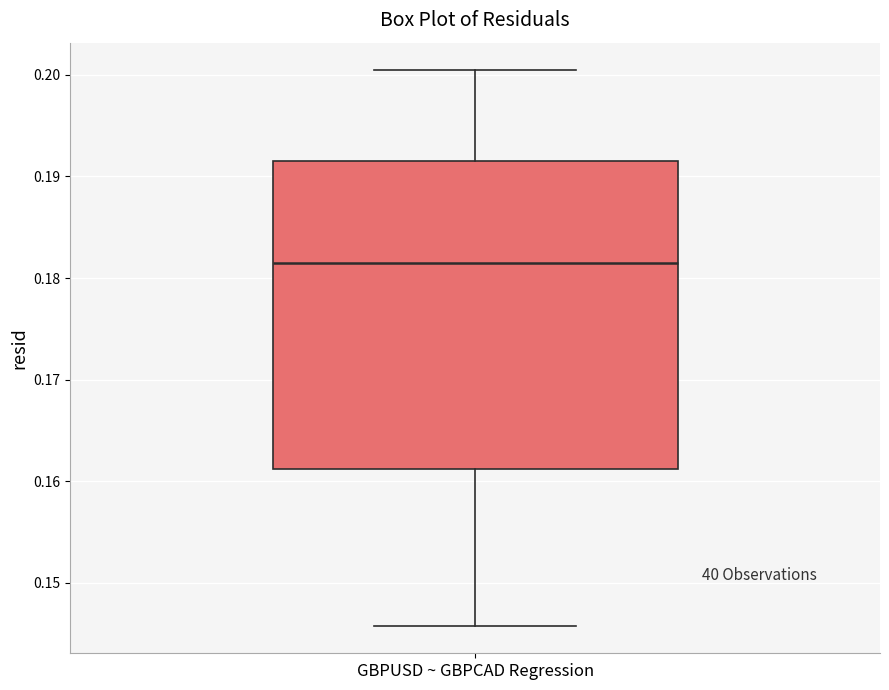

Read this box plot against the y-axis: the position of the median line, the range covered by the box, and the ends of both whiskers. The values are not printed on the chart, so give them approximately, as read against the axis.

median 0.181, box 0.161 to 0.192, whiskers 0.146 to 0.200